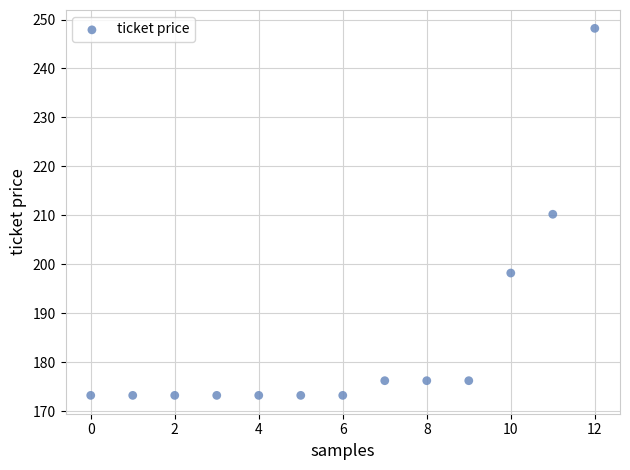

What is the range of Y values (max minus min)?

75.0